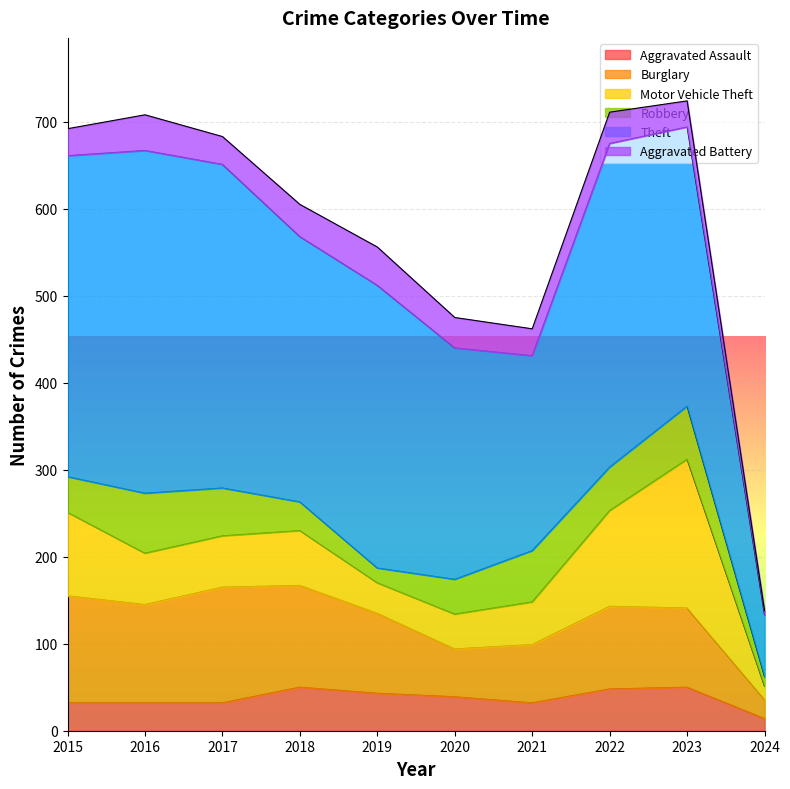

Is the value of Burglary at 2015 greater than the value of Robbery at 2015?

Yes